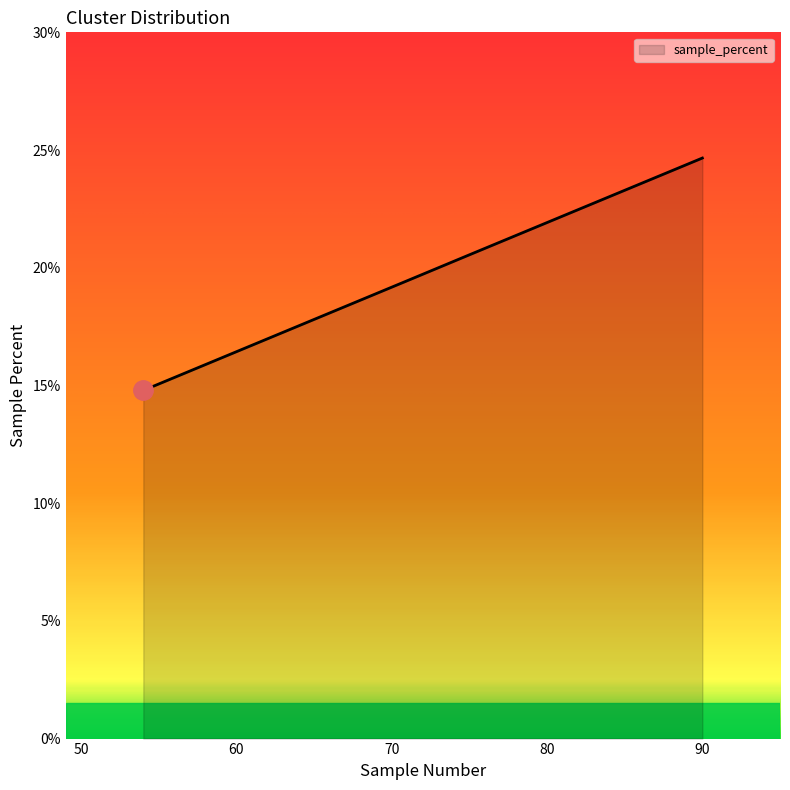

True or false: there are more than 0 points higher than both neighbors.

False